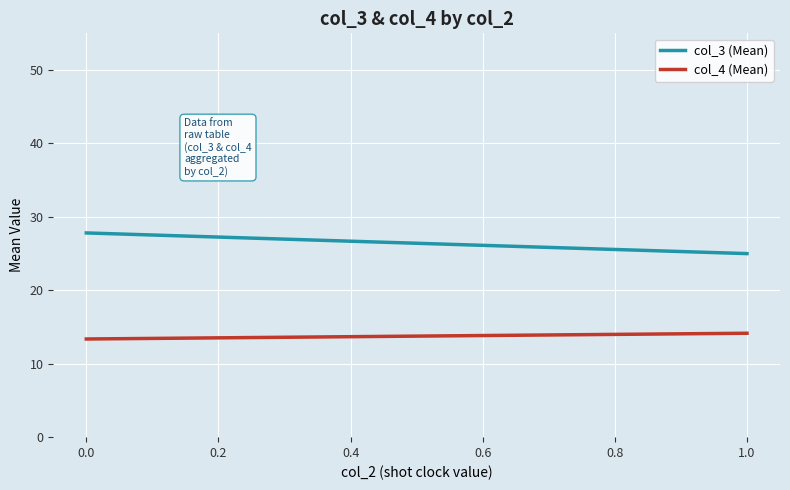

What is the difference between the maximum and minimum values in the col_4 (Mean) series?

0.8